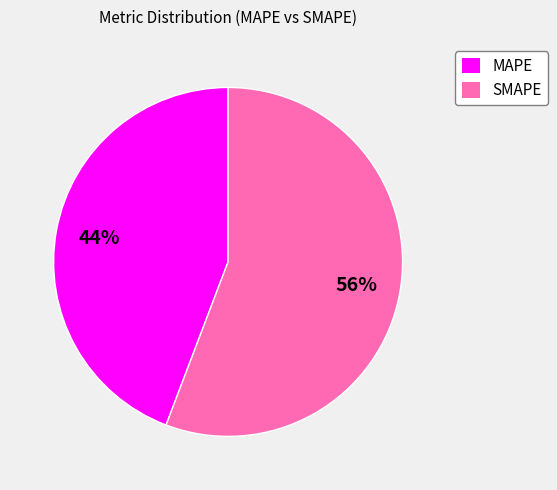

To the nearest percent, what is the difference between the largest and smallest slice percentages?

12%